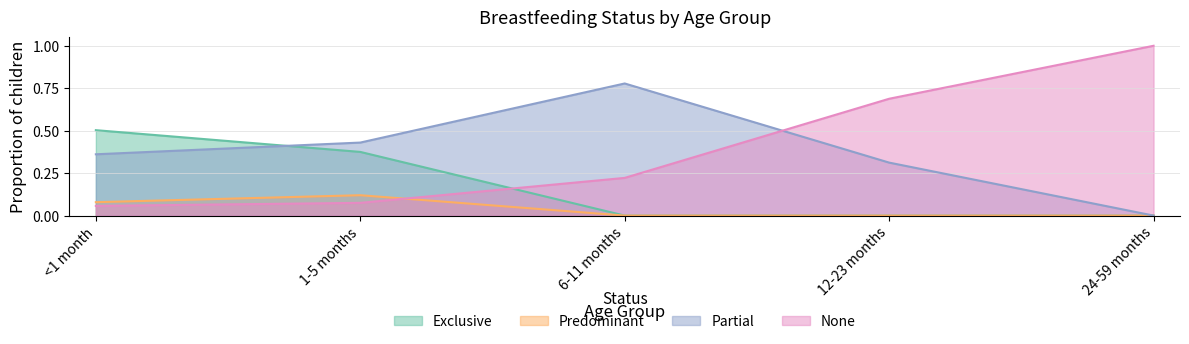

Is it true that Exclusive equals 0.2 at <1 month?

False